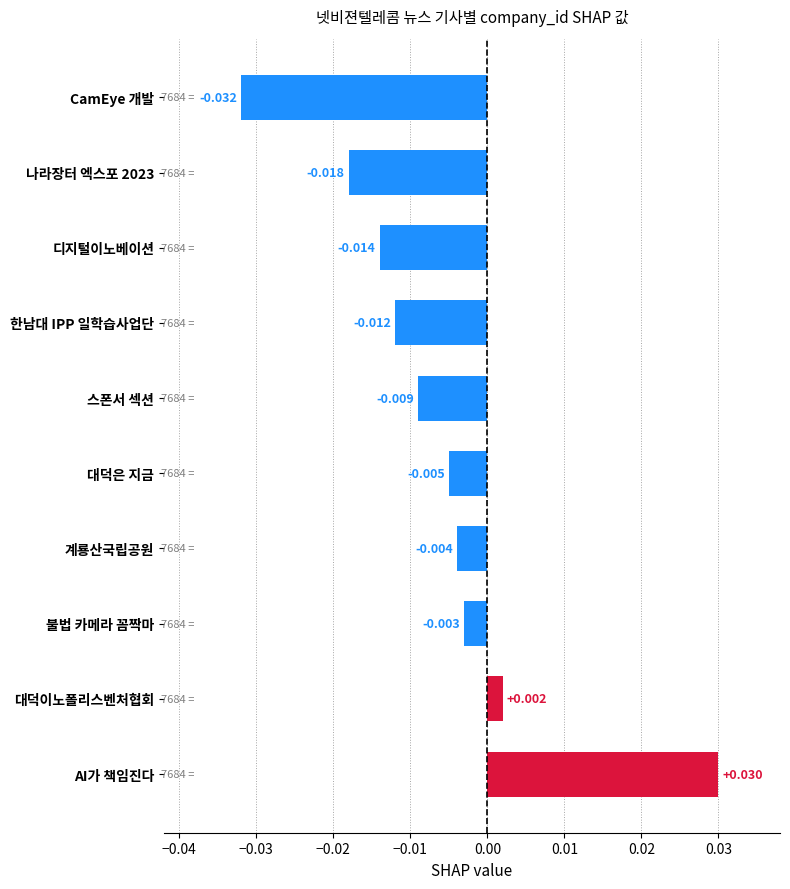

How many data points are above 0?

2